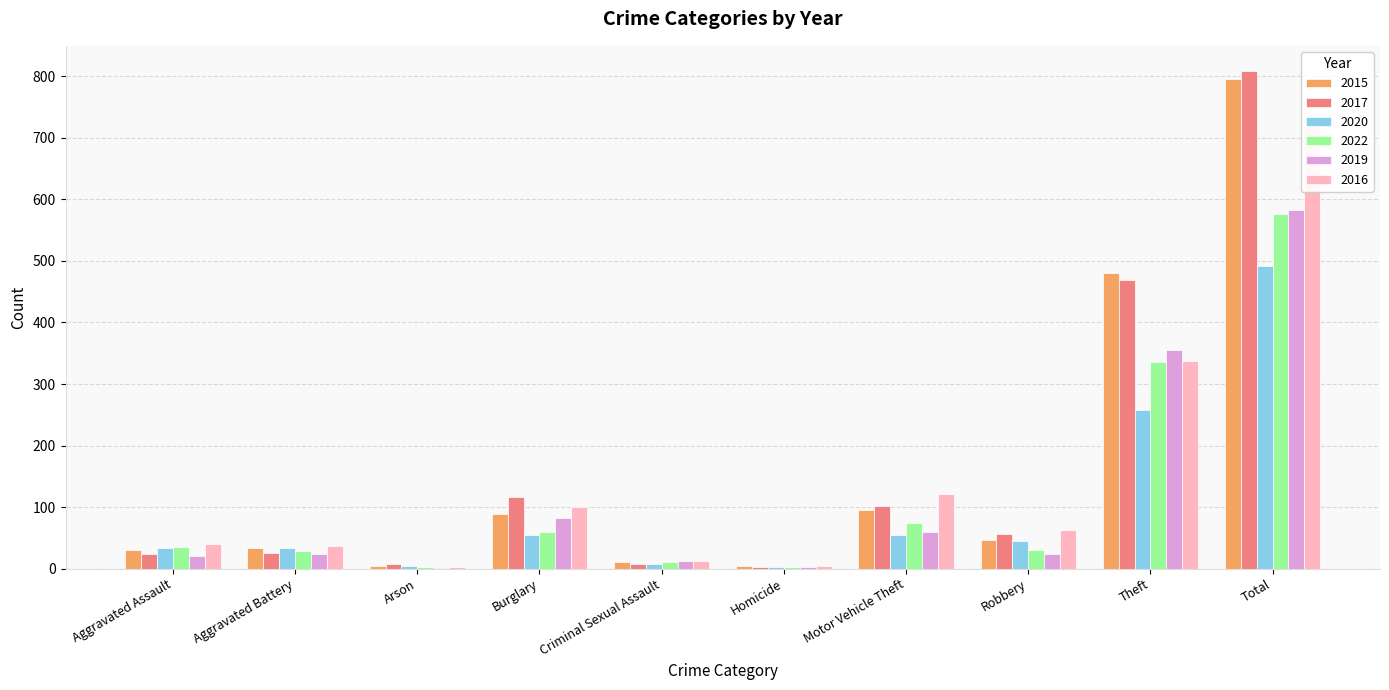

What are all the series names shown in the legend?

2015, 2017, 2020, 2022, 2019, 2016